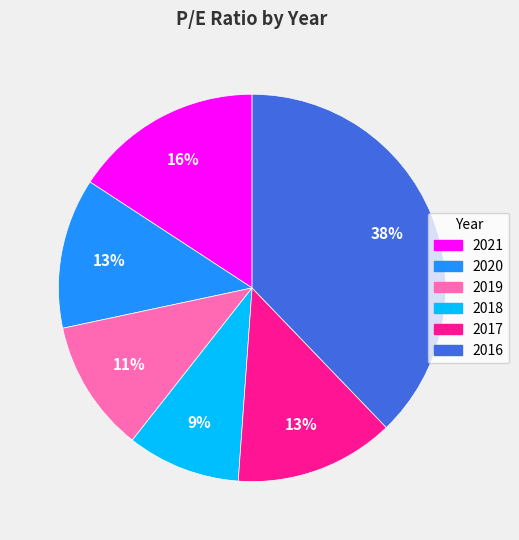

Does any single category account for the majority?

No